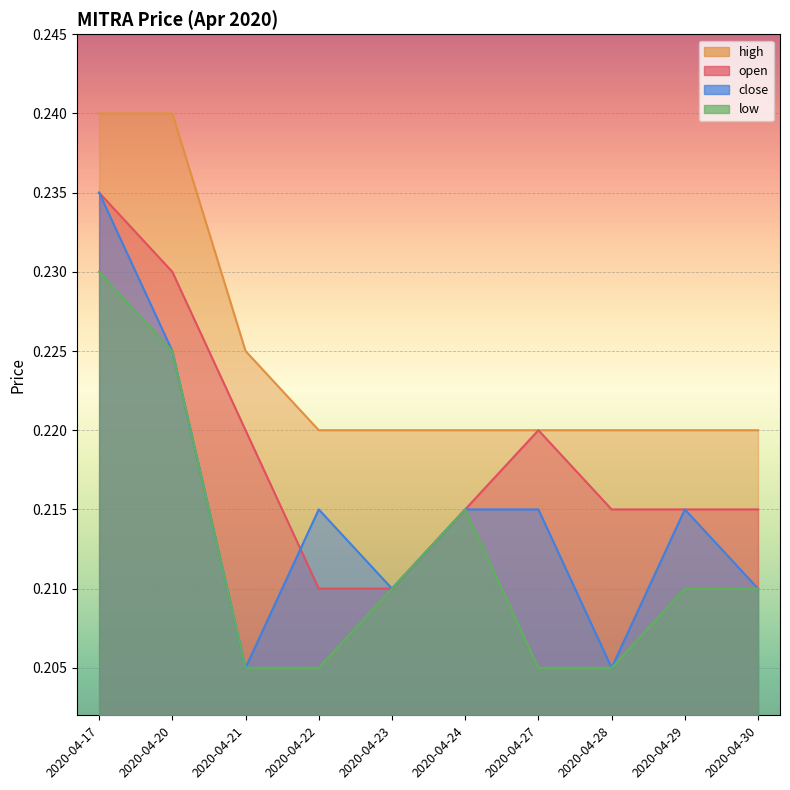

Which series has the largest total across all categories?

high